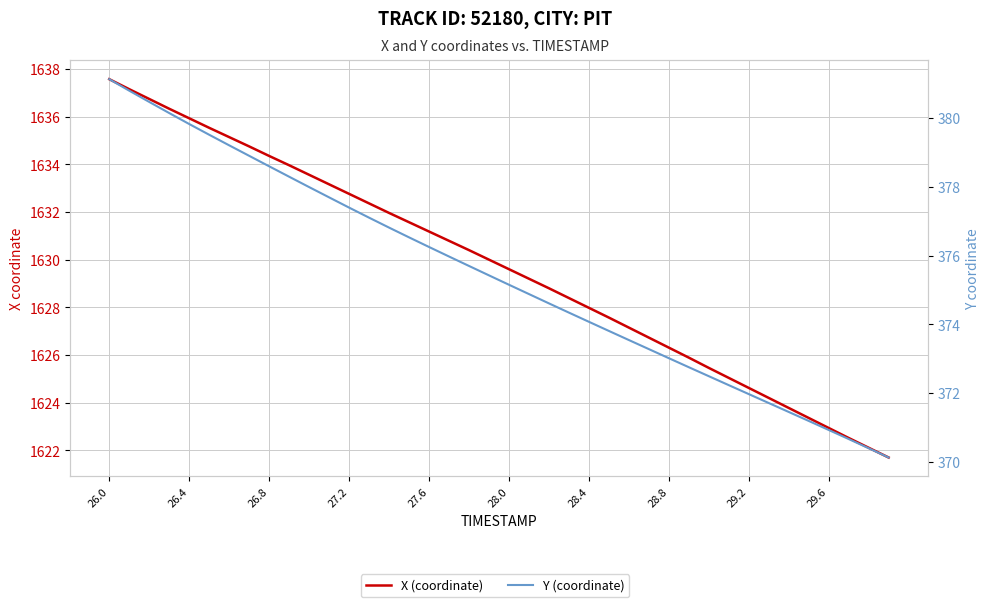

What is the difference between the second highest and second lowest values in the X (coordinate) series?

15.0